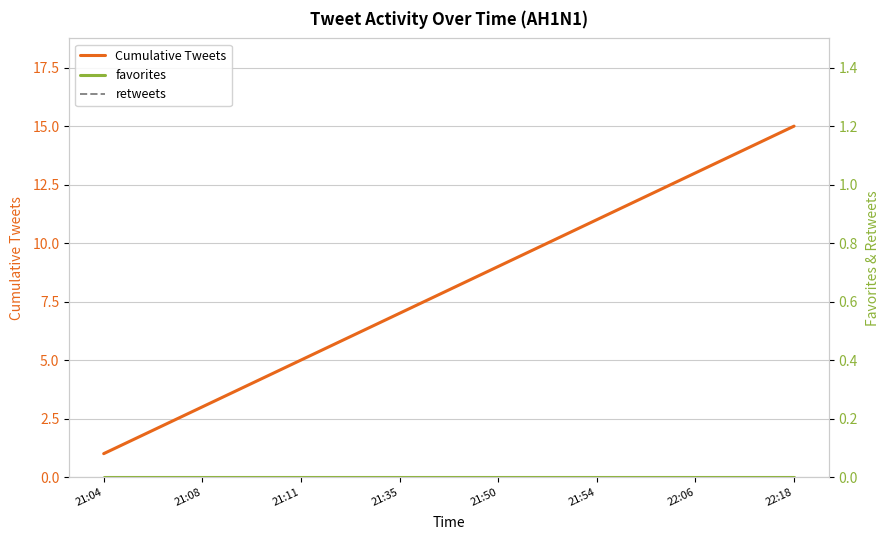

What is the spread (max minus min) of values at 13?

14